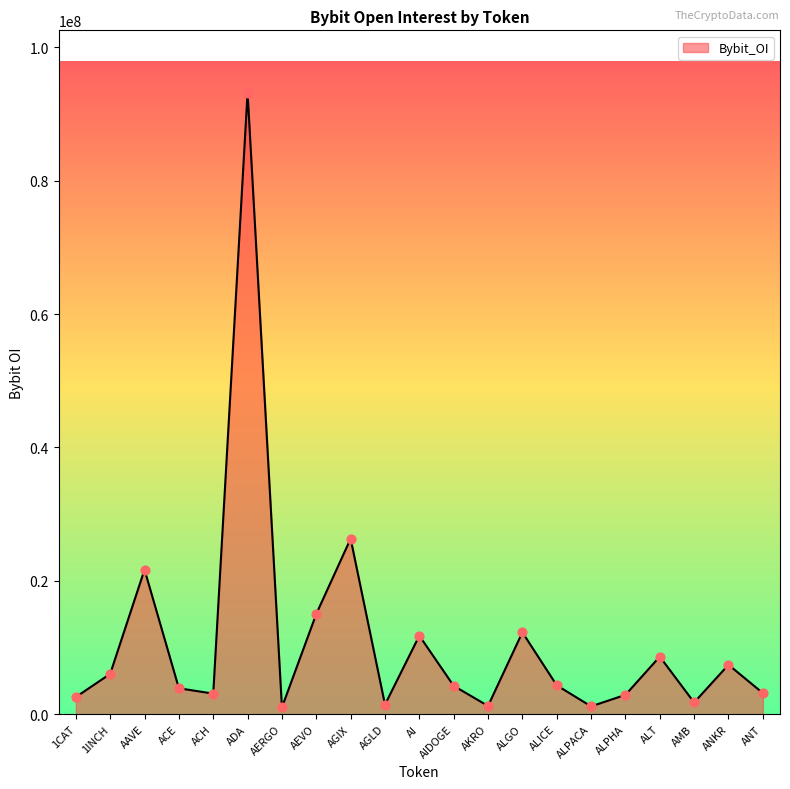

Between AERGO and AEVO, which is larger?

AEVO